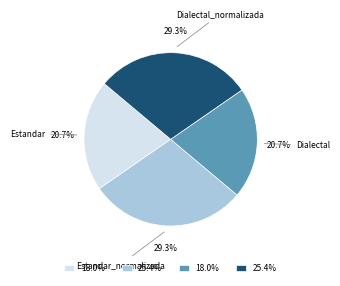

How many slices are in this pie chart?

4